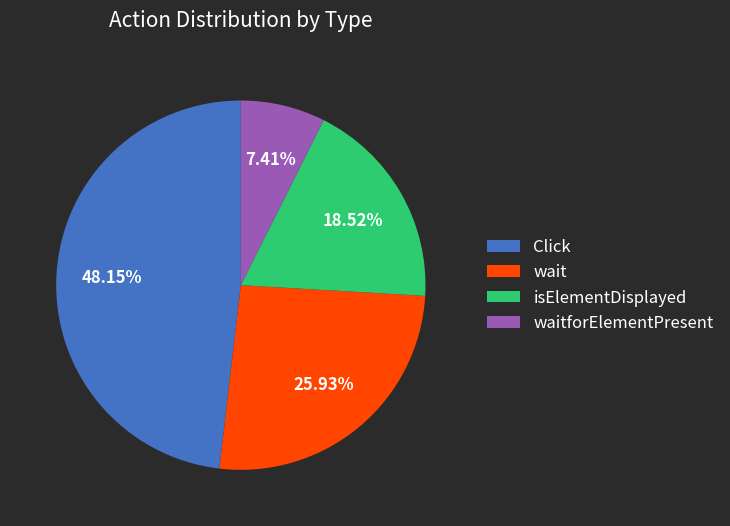

What percentage is the Click slice, to the nearest percent?

48%